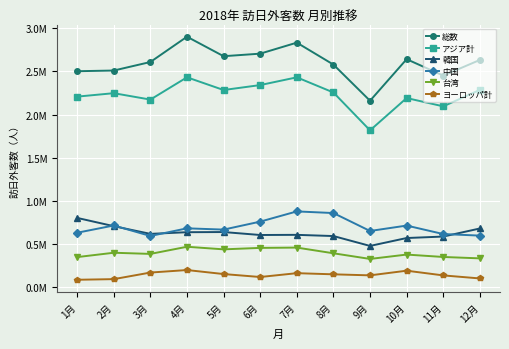

At which label does アジア計 first exceed 2?

1月